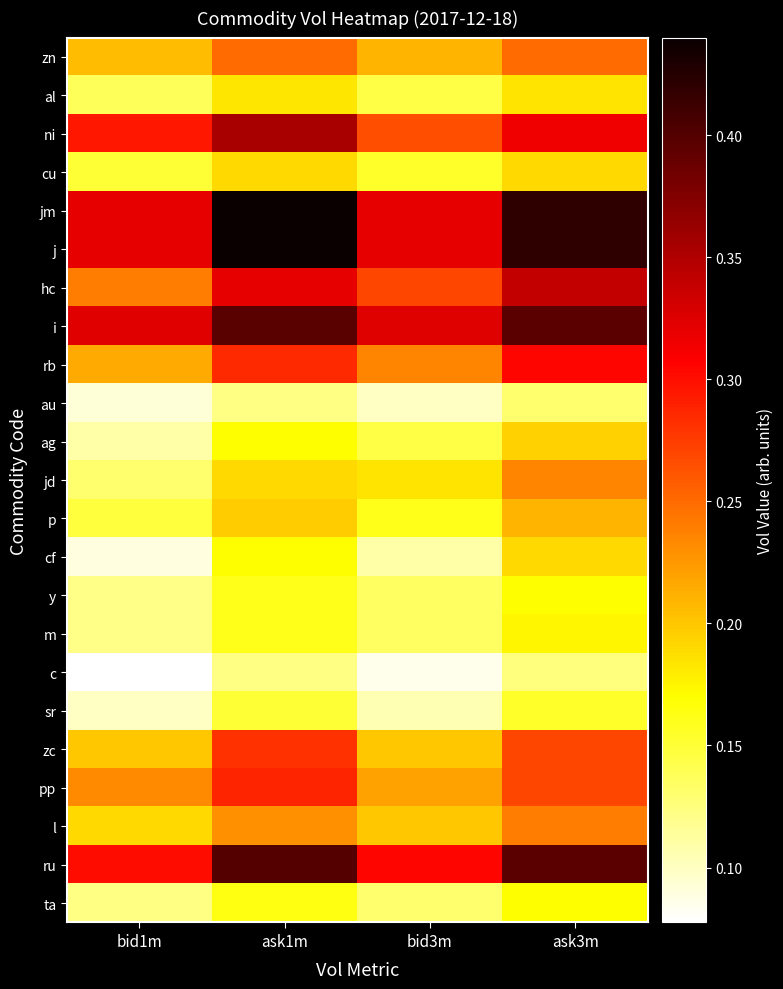

At which category is the sum across all series the highest?

ask3m